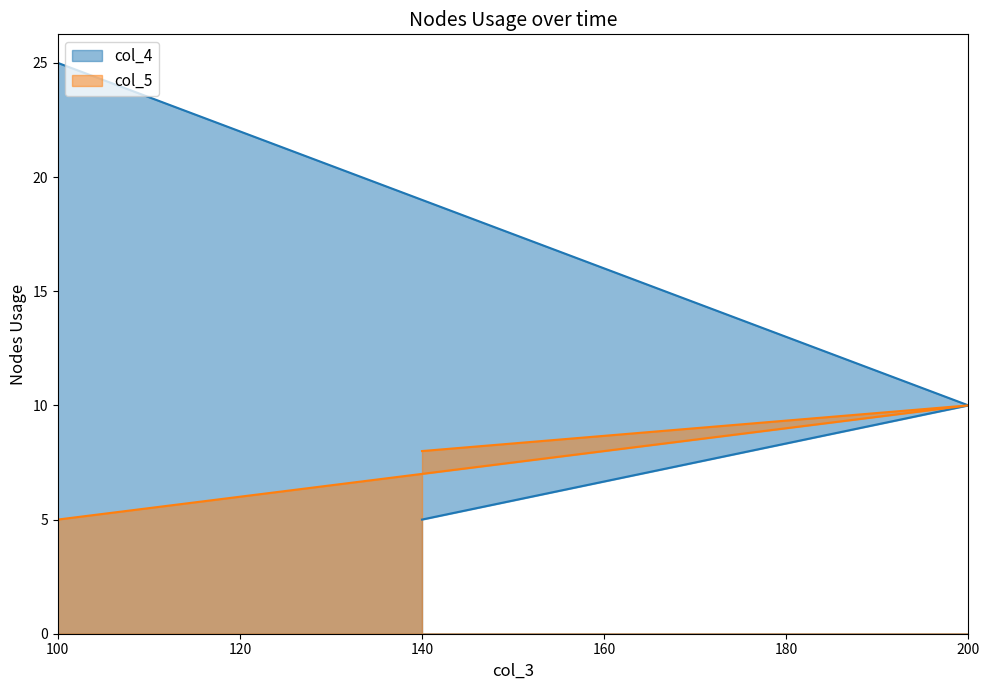

What position from the right is 200?

2